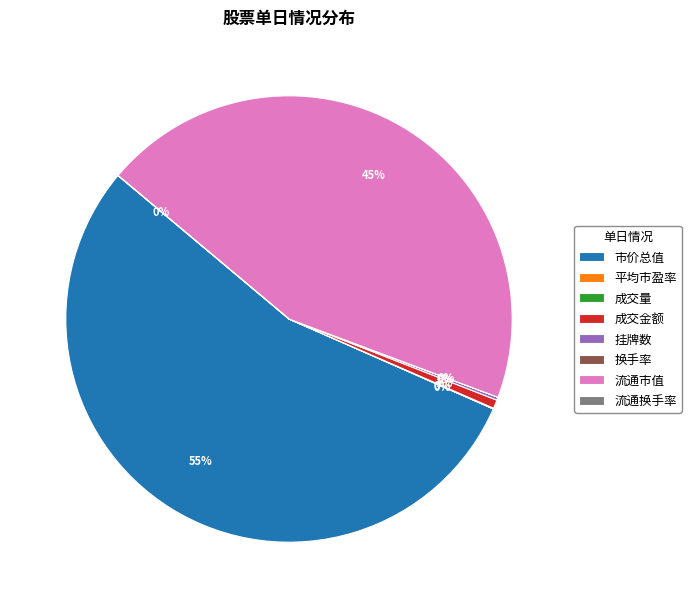

What is the majority slice?

市价总值